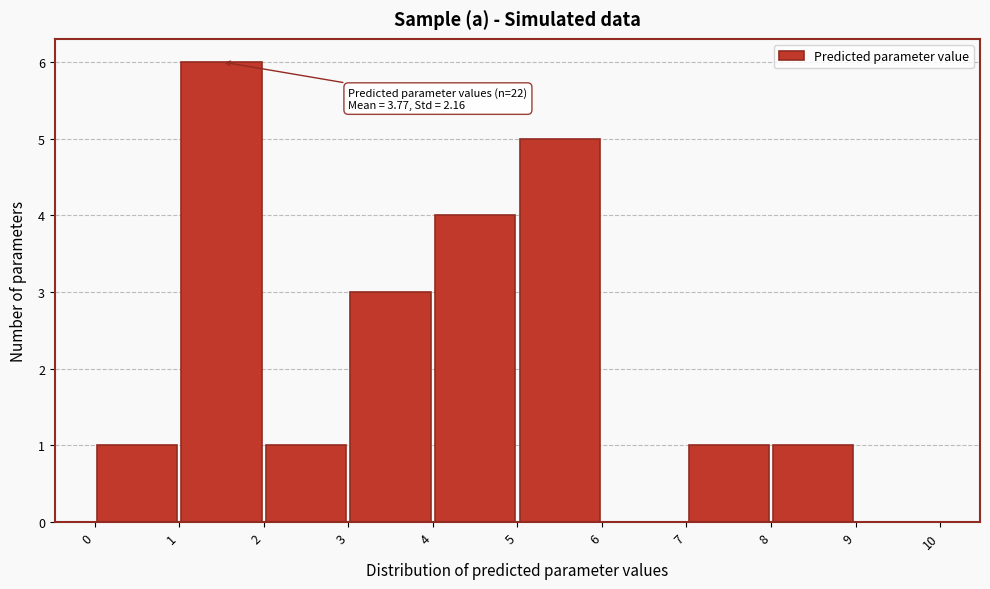

Over which range of the x-axis is the bar tallest?

1 to 2